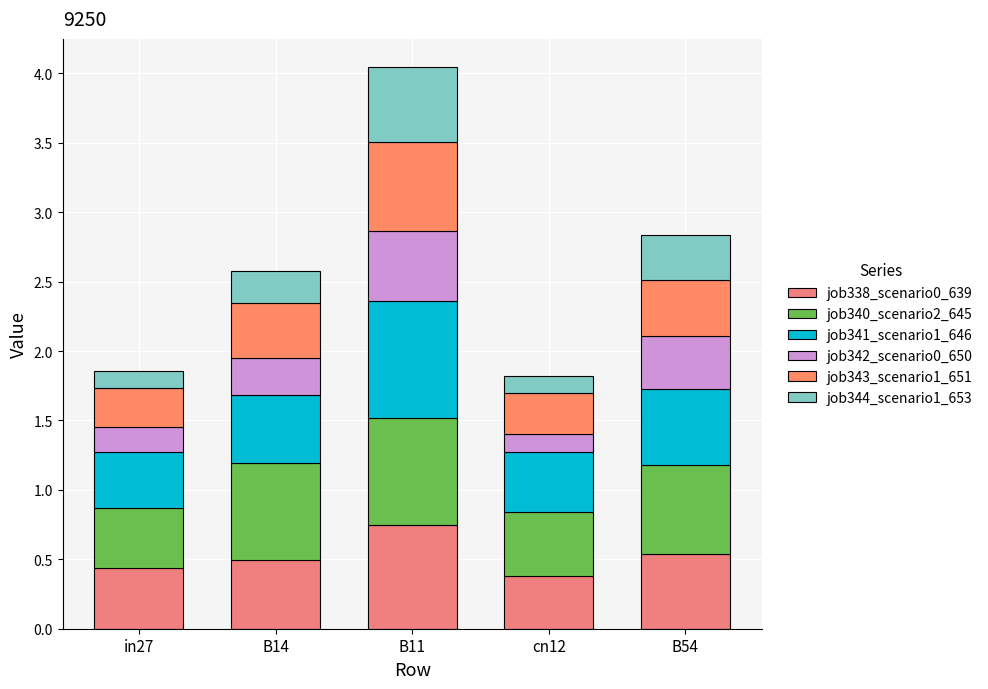

Is it true that job341_scenario1_646 equals 0.1 at cn12?

False